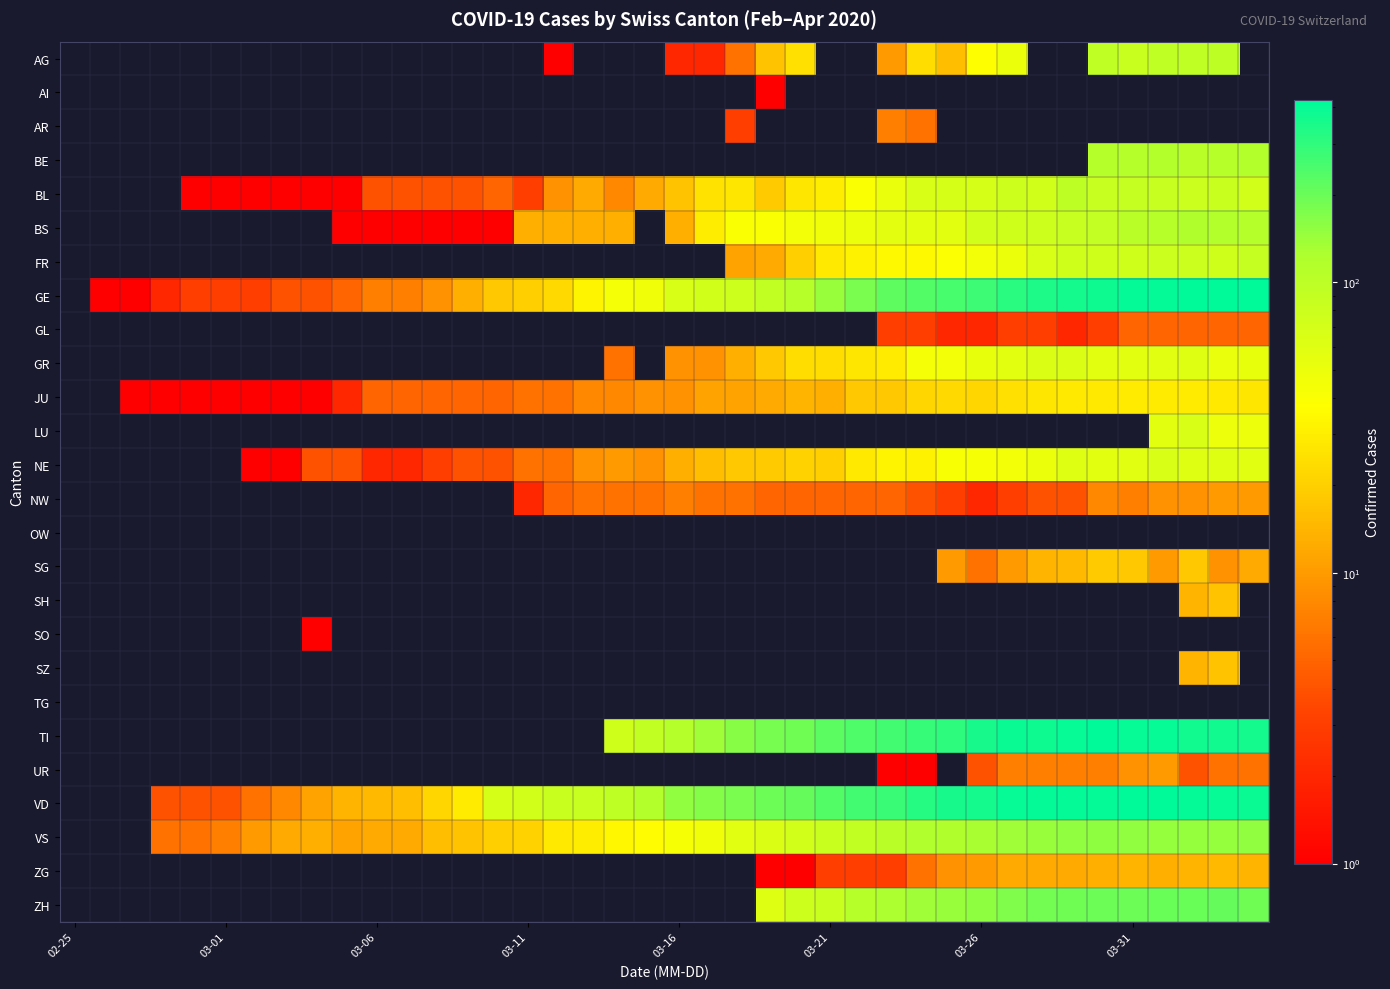

How many values in AR are above zero?

3